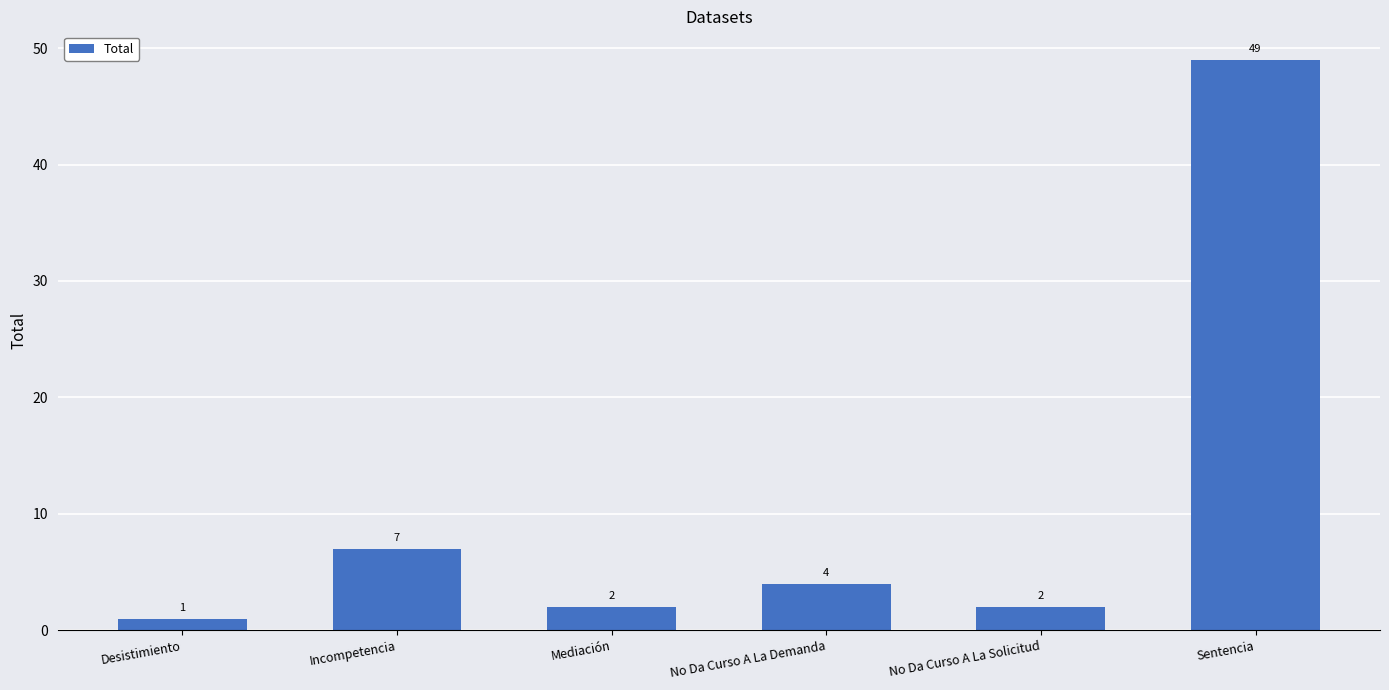

What is the difference between the maximum and minimum values?

48